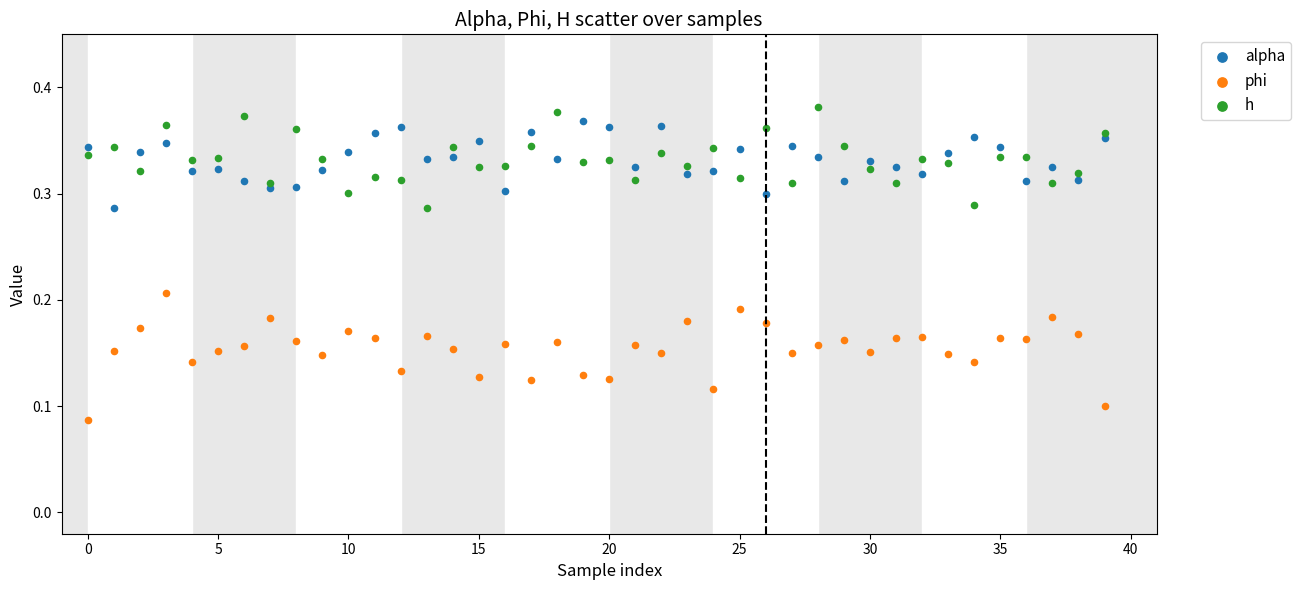

Which series contains the lowest Y value?

phi